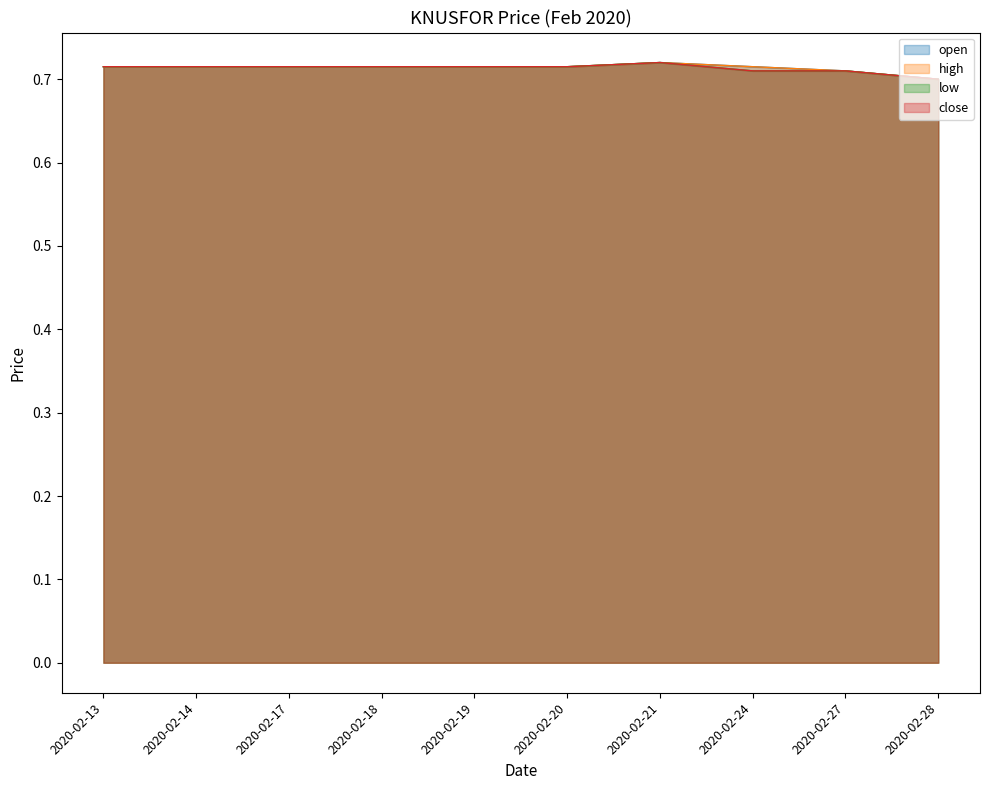

Where is the first local maximum for close?

2020-02-21